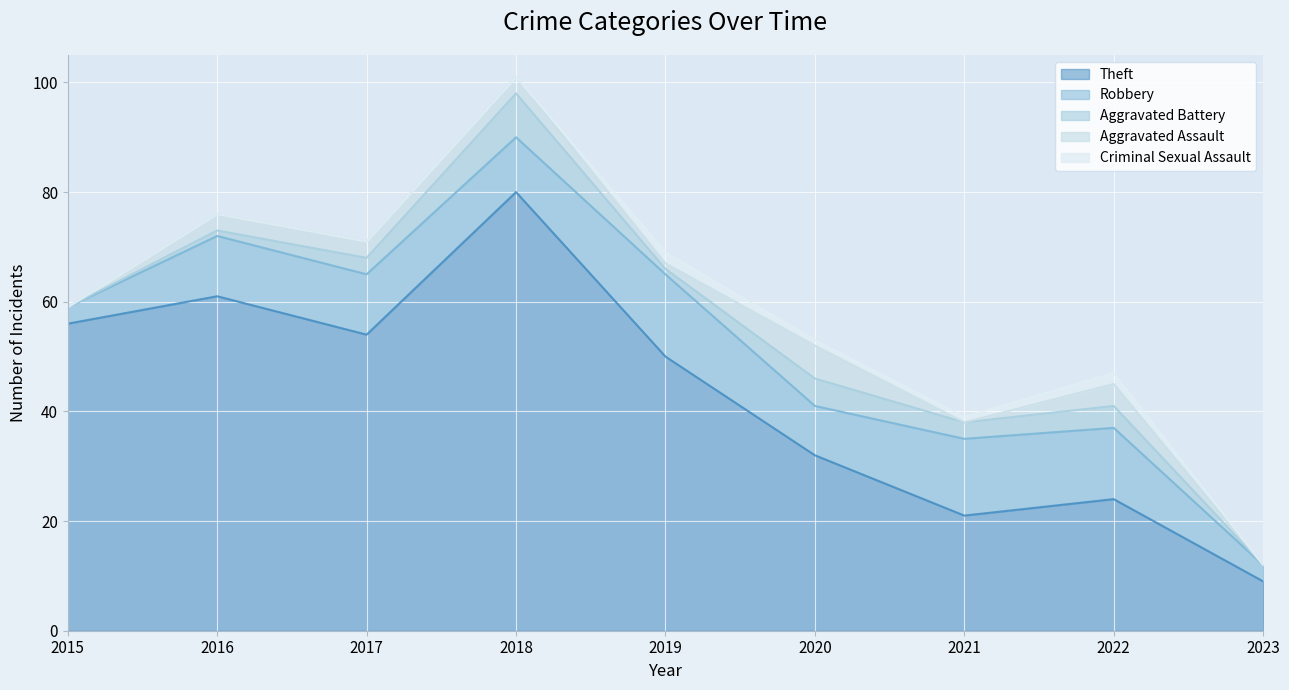

What is the difference between the second highest and minimum values in the Criminal Sexual Assault series?

2